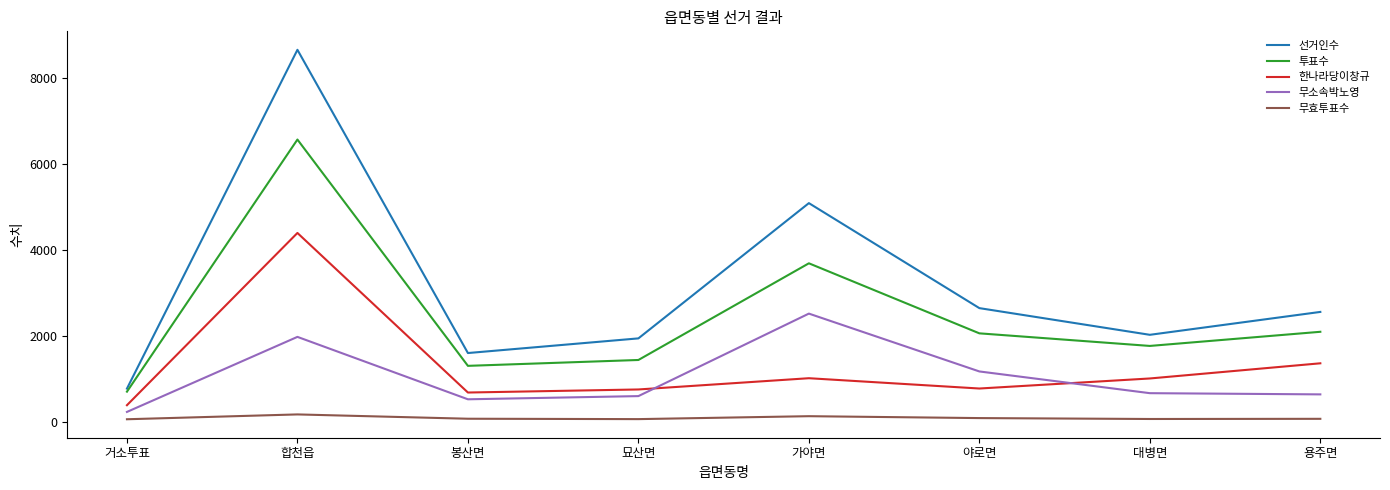

Rank the series by their maximum value, from lowest to highest.

무효투표수, 무소속박노영, 한나라당이창규, 투표수, 선거인수